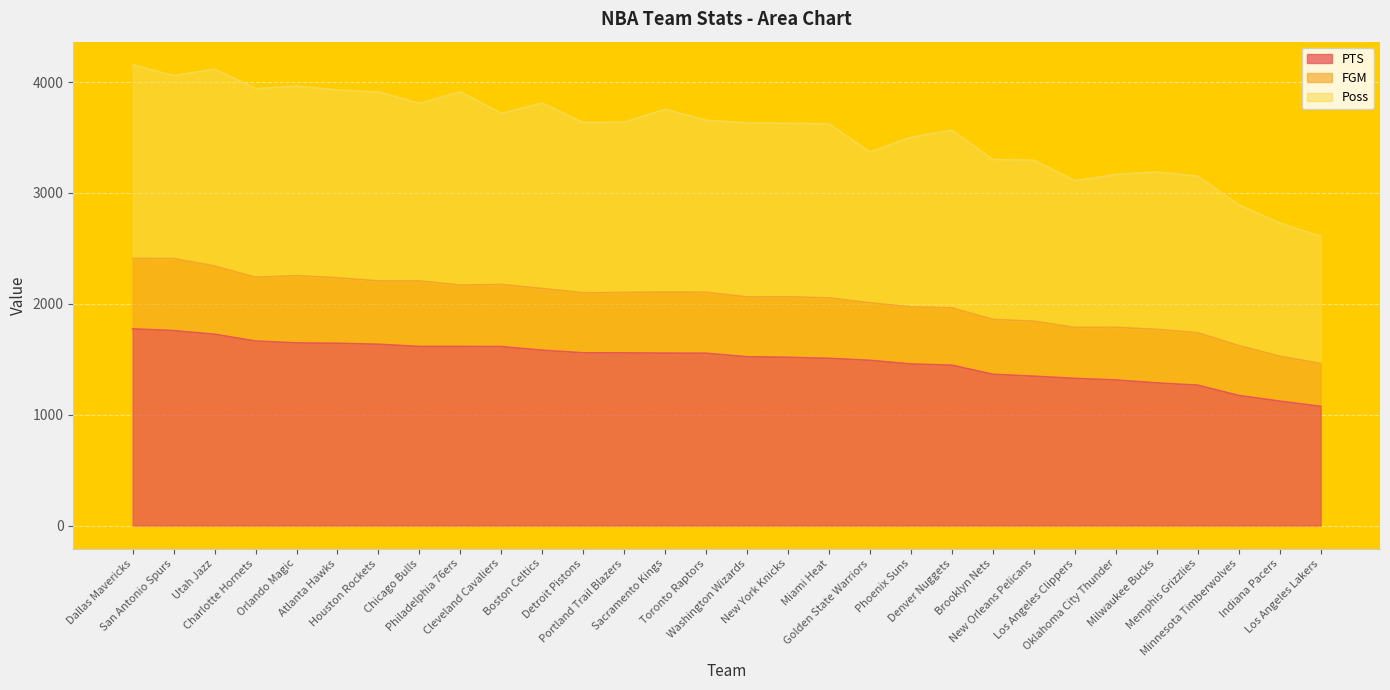

What is the maximum value for PTS?

1774